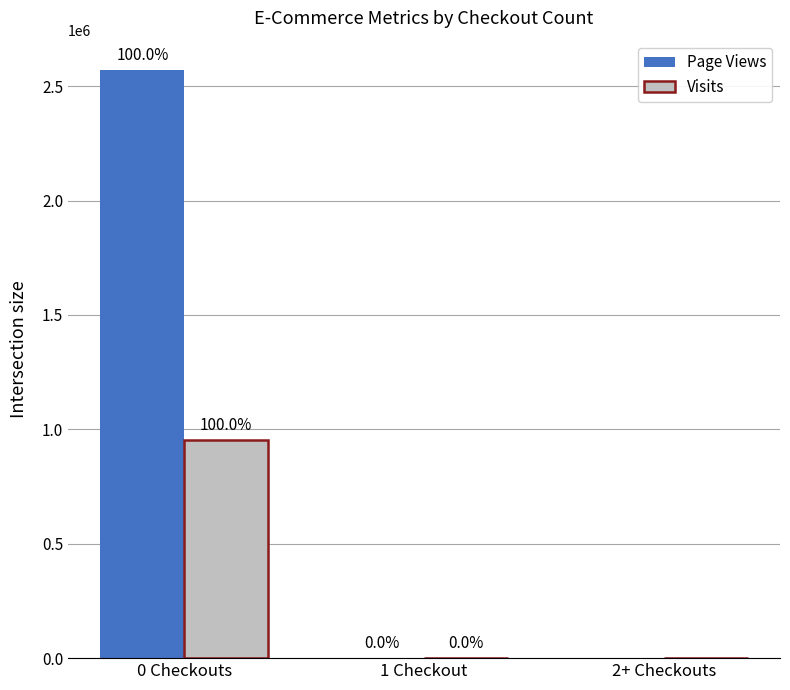

Reading left to right, what are all the values shown in this chart?

Page Views: 2570273	643	0
Visits: 952991	71	0